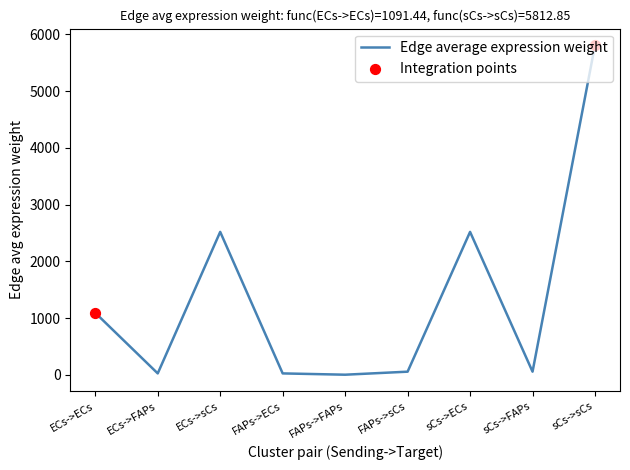

Which has a higher value, sCs->FAPs or sCs->ECs?

sCs->ECs